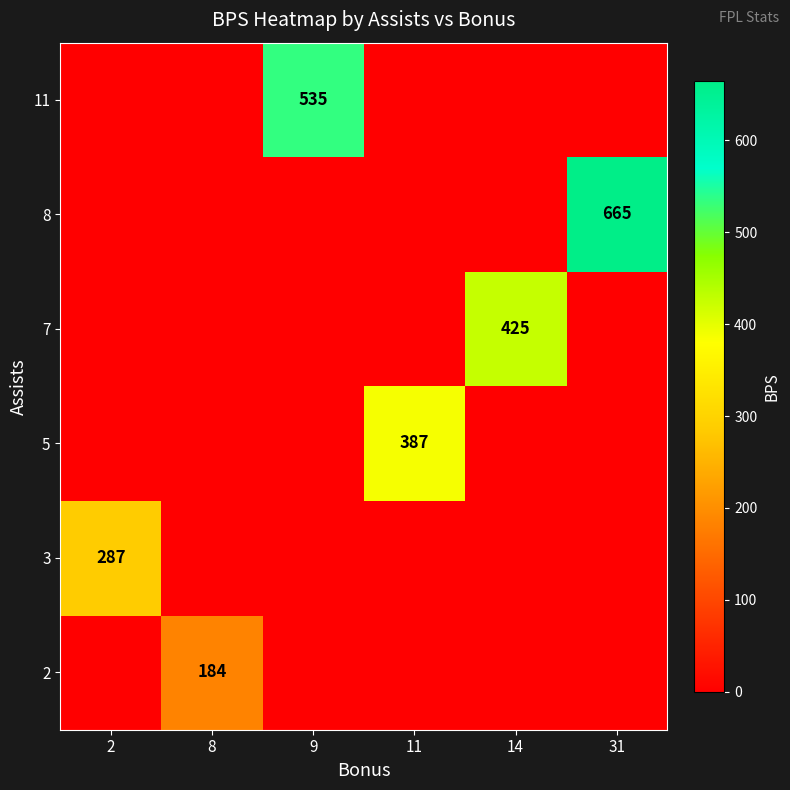

True or false: 11 has a value of 878 at 9.

False